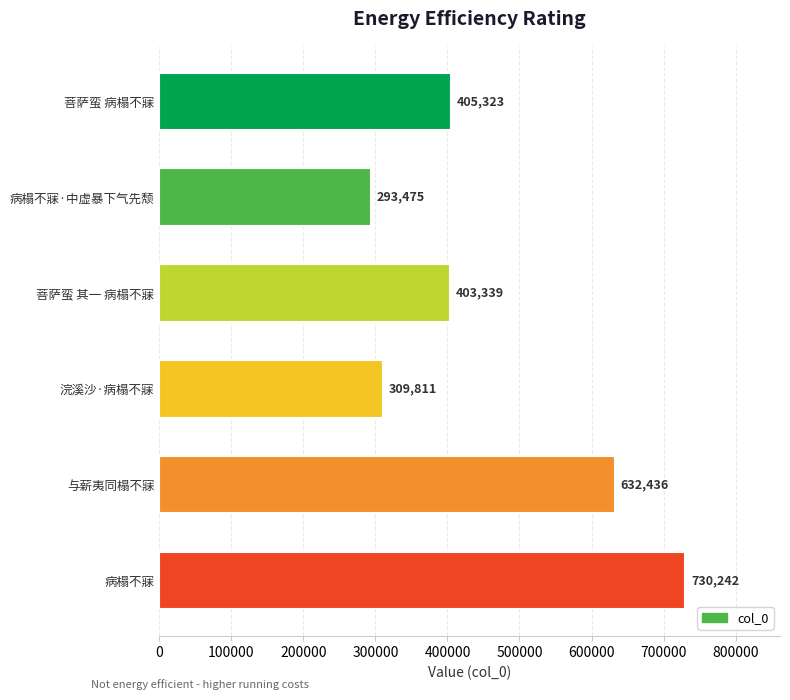

Reading bottom to top, extract all data points from this chart.

730242	632436	309811	403339	293475	405323